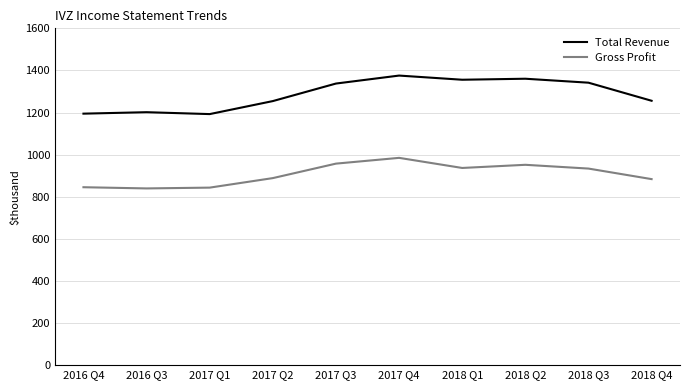

Which category has the lowest value in the Total Revenue series?

2017 Q1